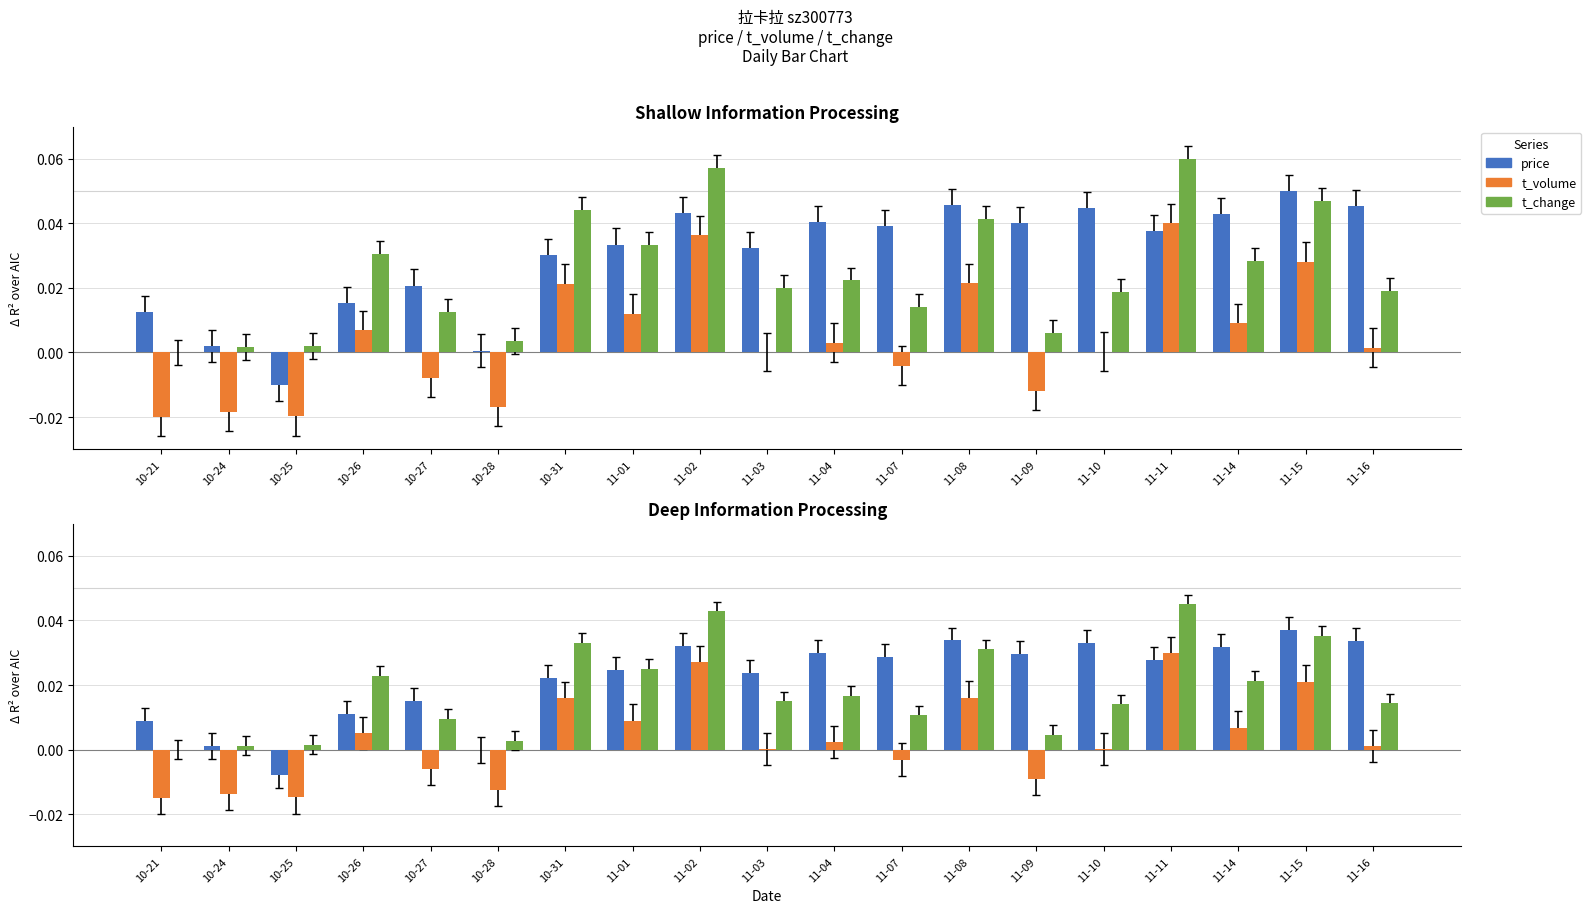

What is the label of the 12th bar from the right?

11-01